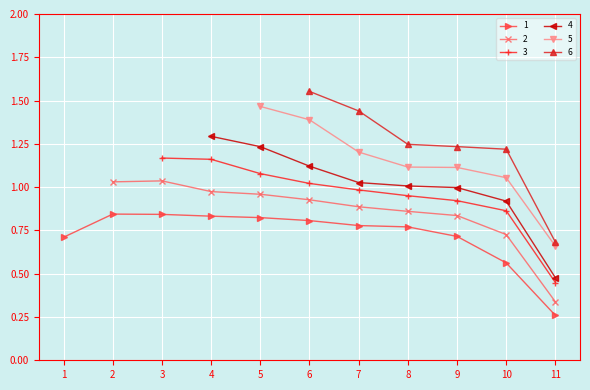

The 6 series shows 0.0 at 4. True or false?

True